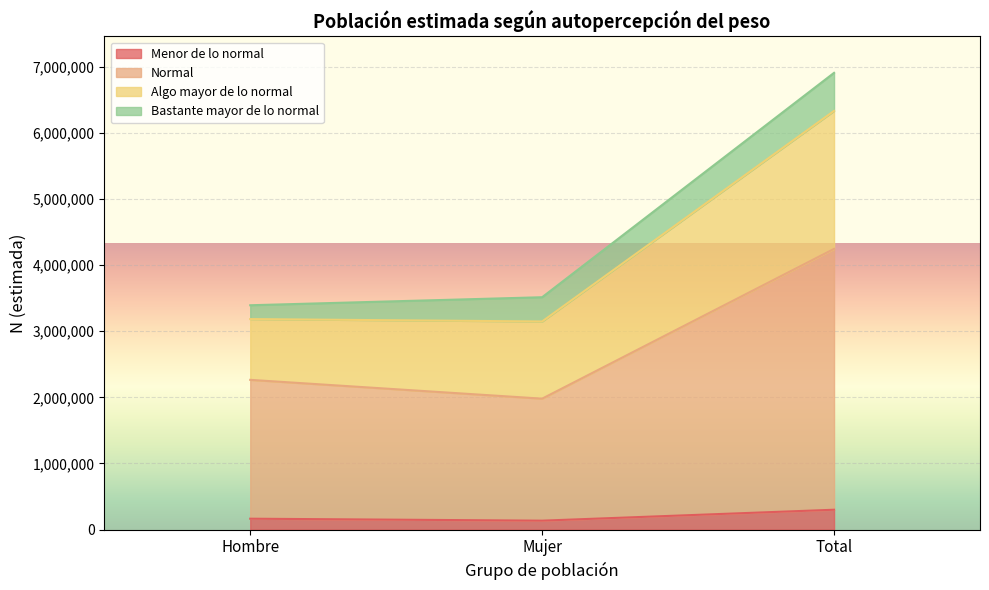

At which category is the sum across all series the highest?

Total